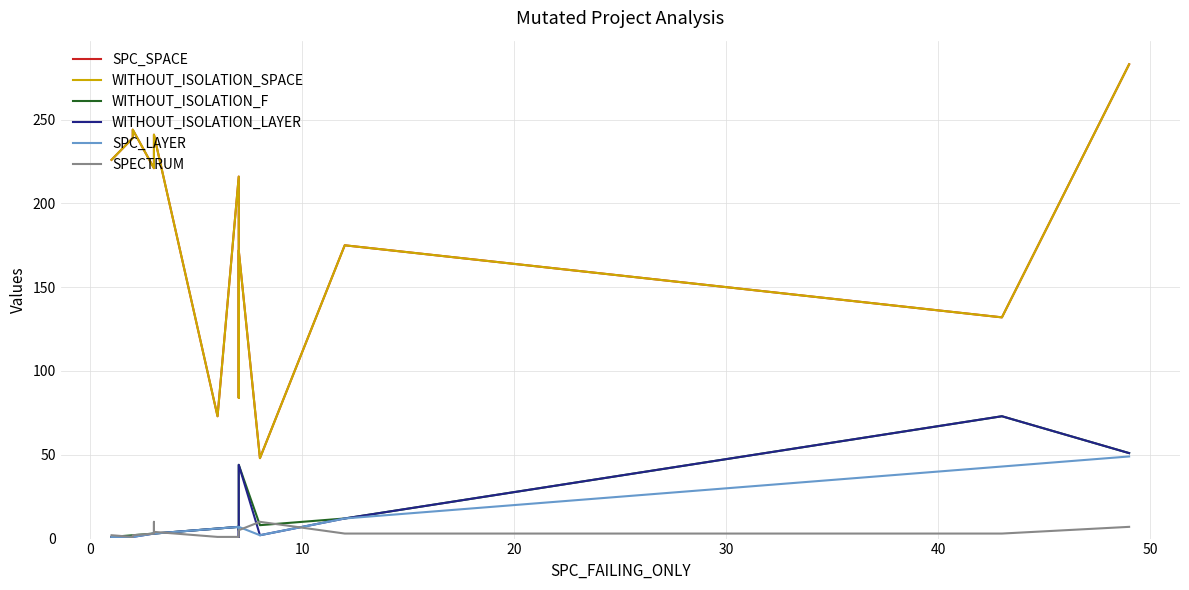

What is the sum of all WITHOUT_ISOLATION_SPACE values?

2835